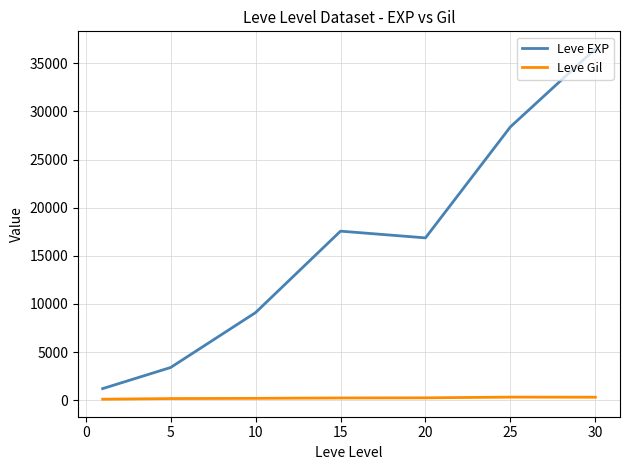

Which series has the largest total across all categories?

Leve EXP